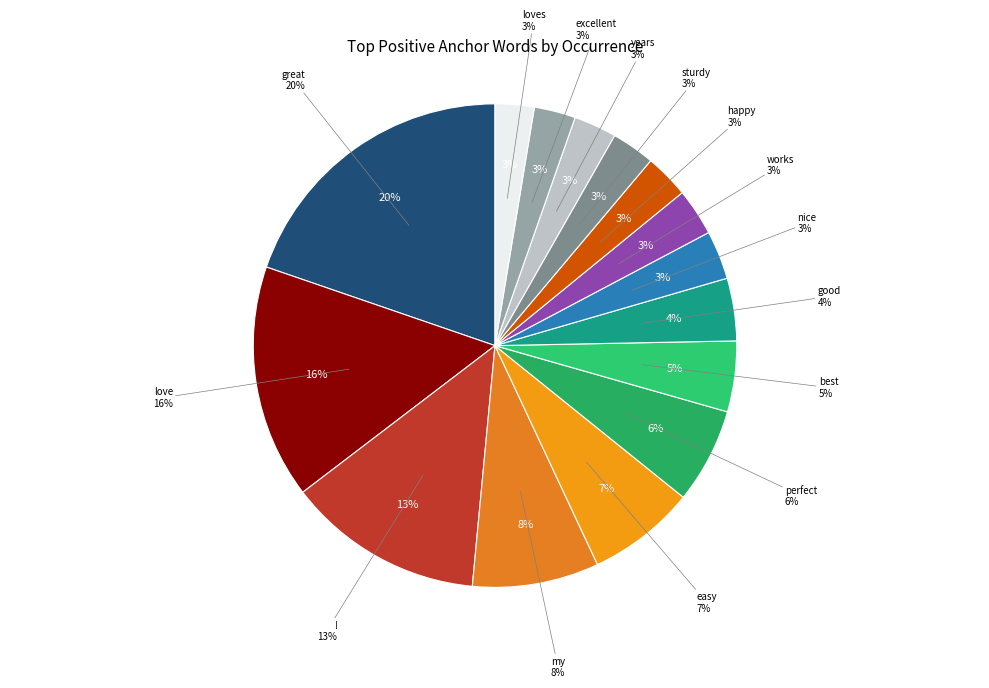

To the nearest percent, what percentage of the pie is my?

8%